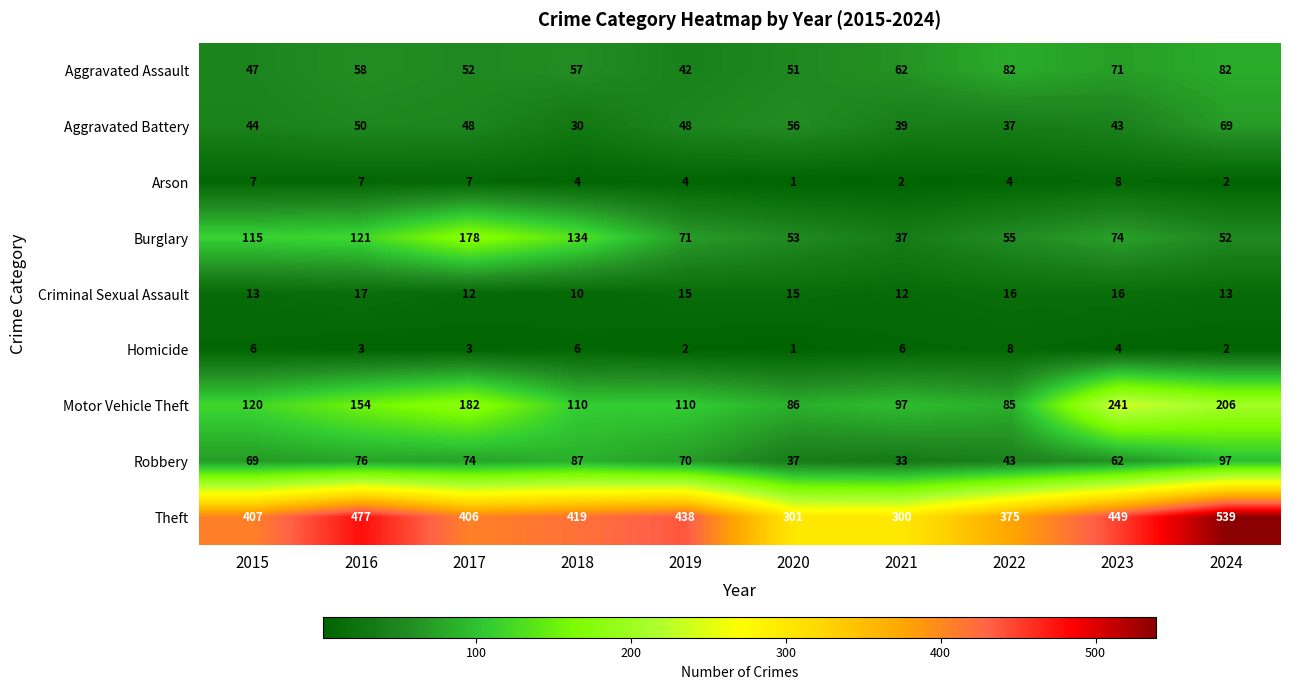

At 2019, list the series in order from largest to smallest.

Theft, Motor Vehicle Theft, Burglary, Robbery, Aggravated Battery, Aggravated Assault, Criminal Sexual Assault, Arson, Homicide